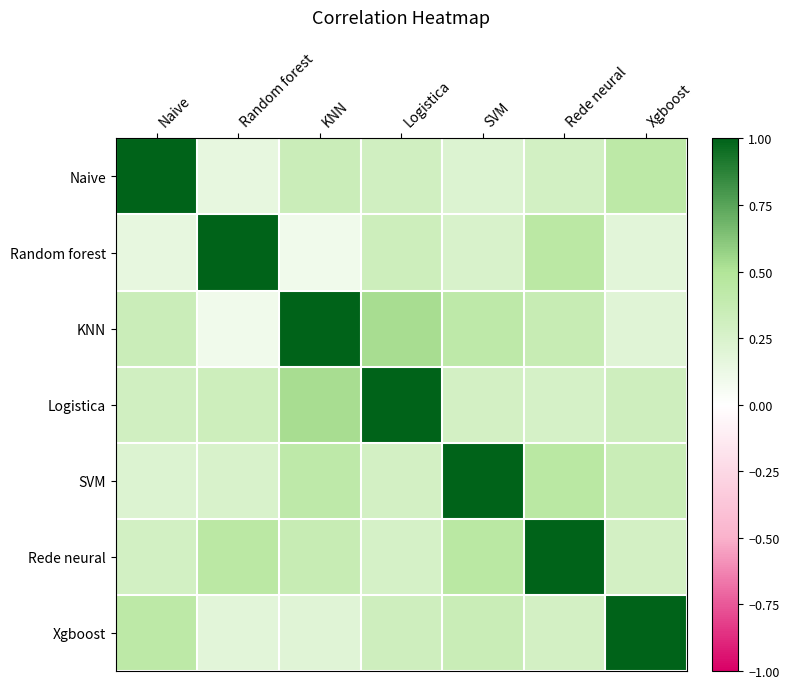

At how many categories does at least one series exceed 0?

7